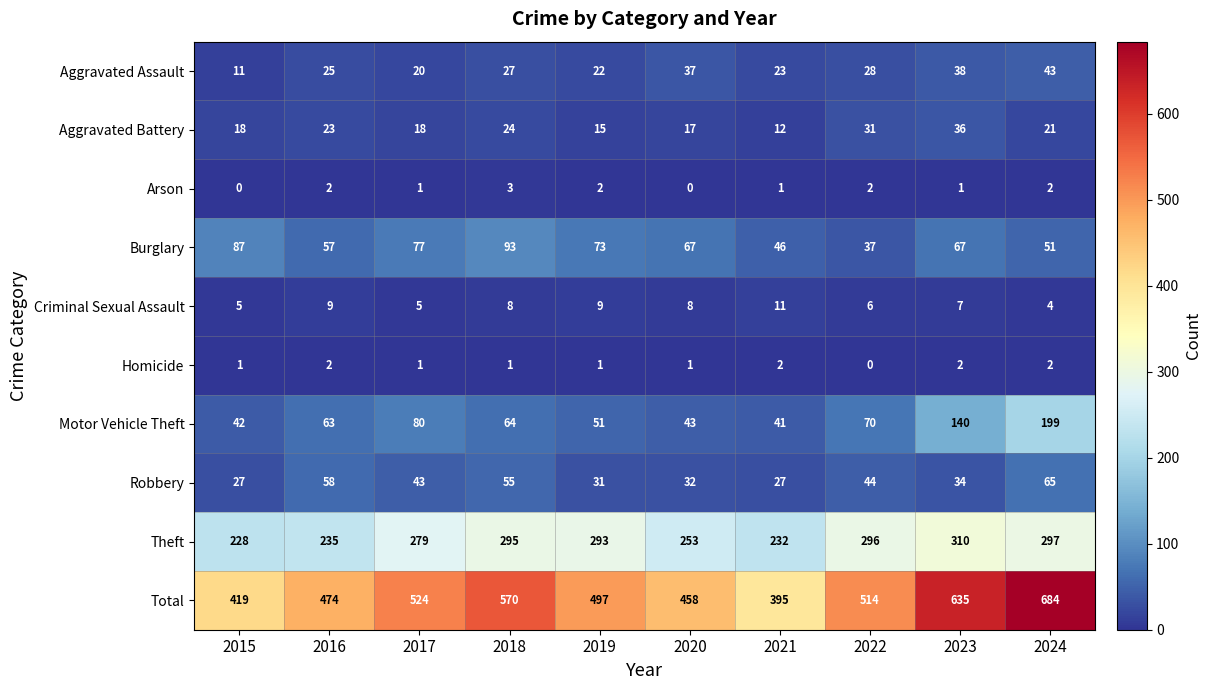

At 2015, list the series in order from largest to smallest.

Total, Theft, Burglary, Motor Vehicle Theft, Robbery, Aggravated Battery, Aggravated Assault, Criminal Sexual Assault, Homicide, Arson